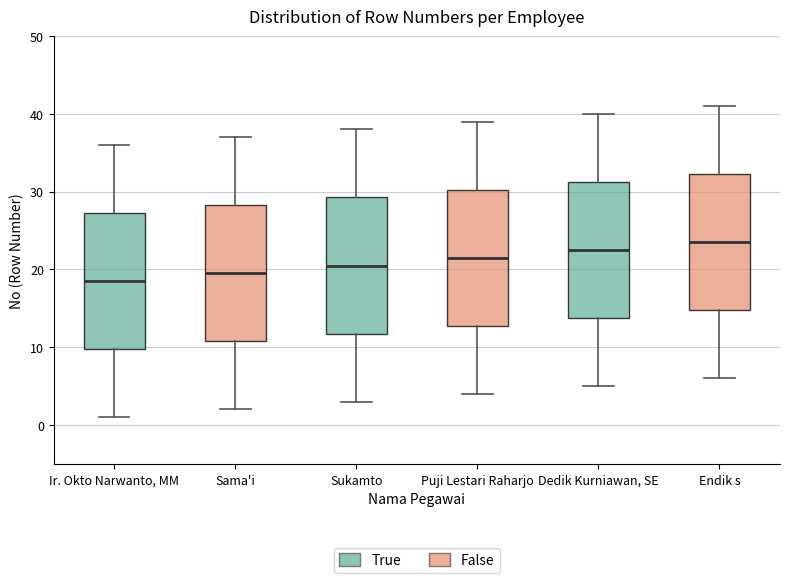

Where does the median line of the box for Sukamto sit on the y-axis? The values are not printed on the chart, so give them approximately, as read against the axis.

21